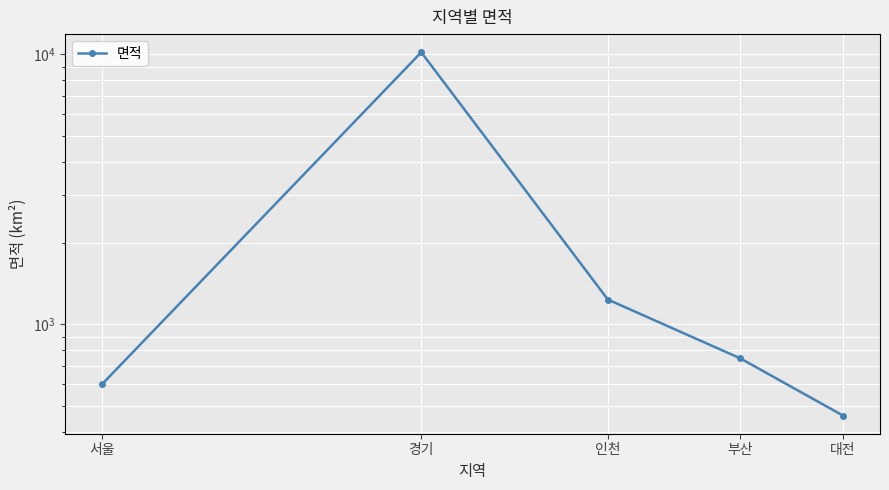

How many points are higher than both their immediate neighbors (excluding endpoints)?

1